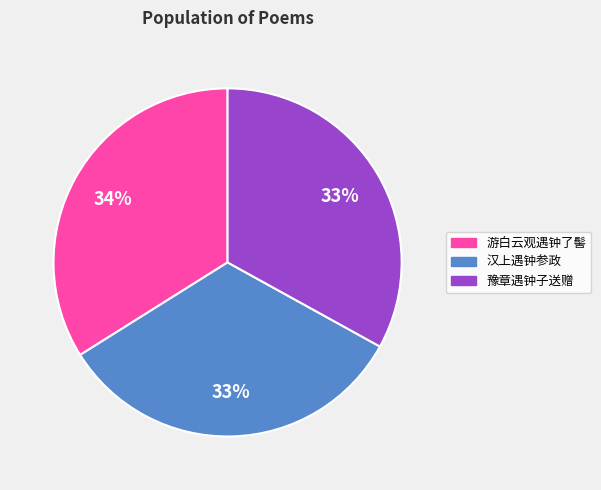

True or false: 游白云观遇钟了髻 accounts for 45% of the total.

False